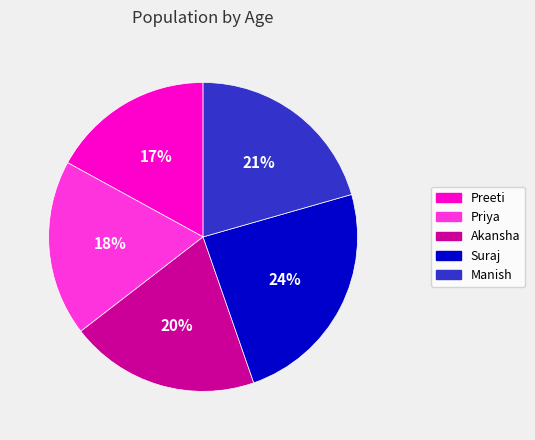

Rank the categories by value from highest to lowest.

Suraj, Manish, Akansha, Priya, Preeti